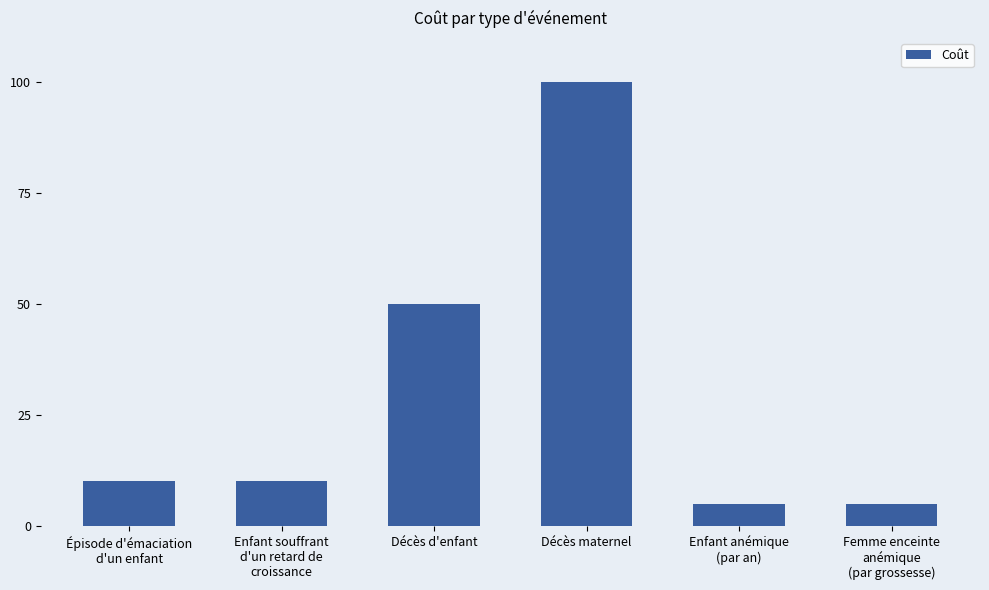

The value at Décès maternel is 69. True or false?

False